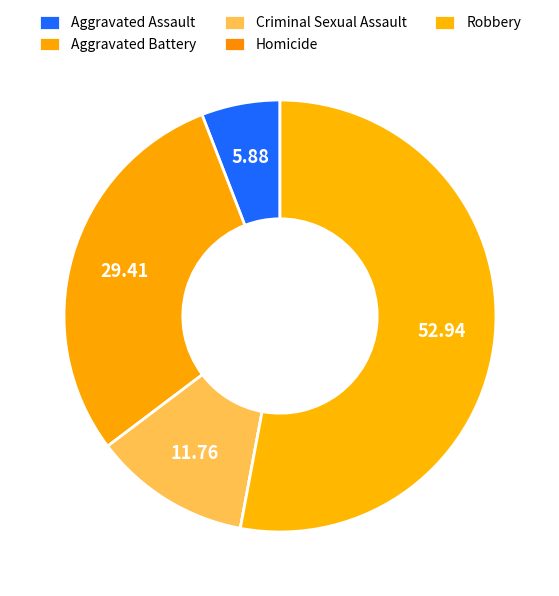

How much of the chart is everything except Robbery?

47.1%